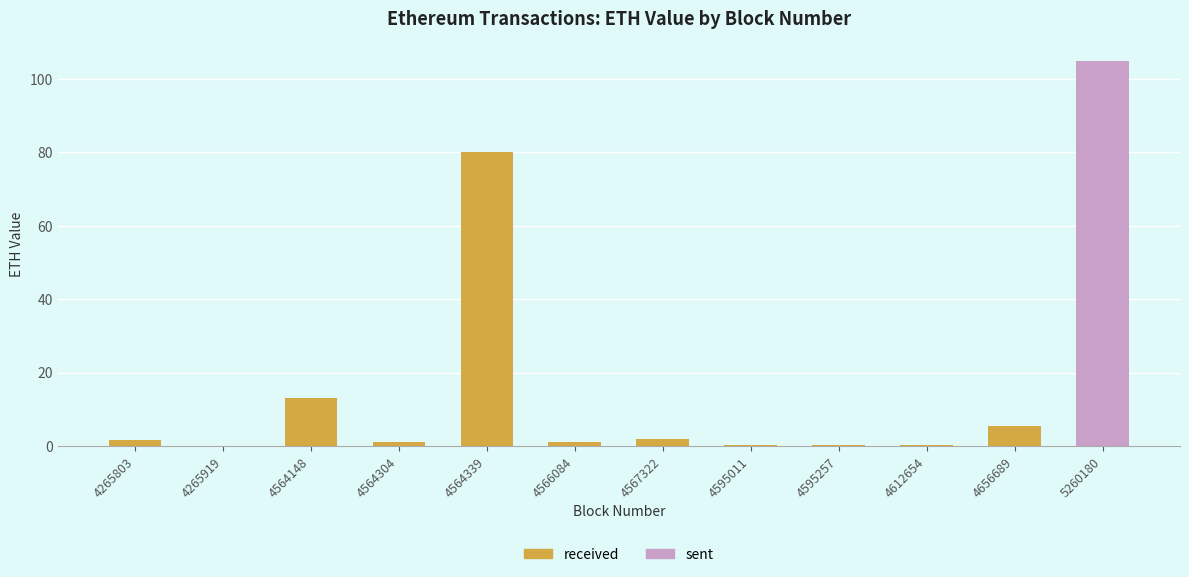

The chart shows a value of 5.5 at 4656689. True or false?

True